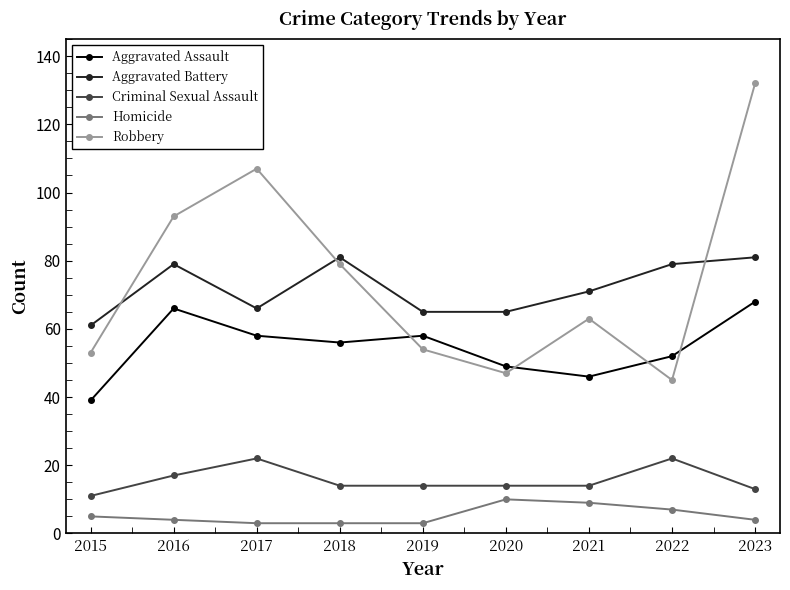

How many Homicide values are between 3 and 7?

7